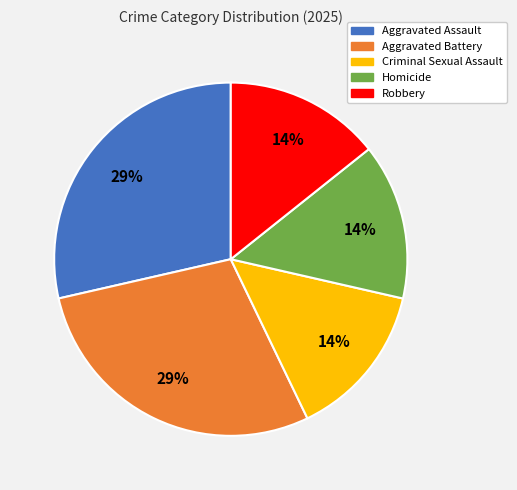

What is the ratio of the value at Homicide to the value at Robbery?

1.0